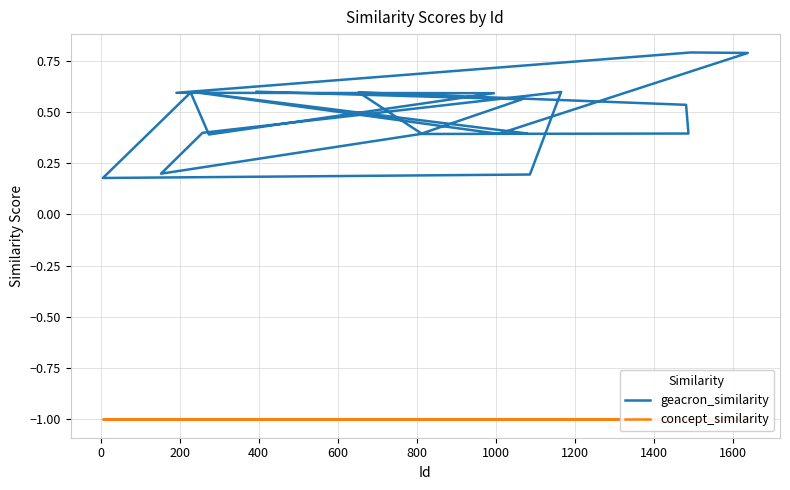

Which series has the widest spread of values?

geacron_similarity